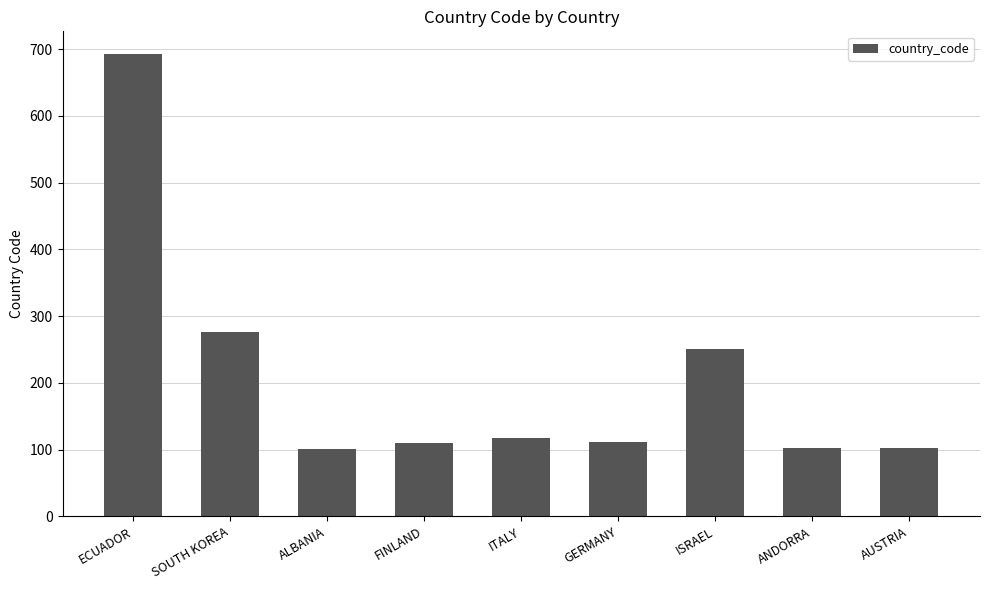

At which label is the value closest to 396?

SOUTH KOREA